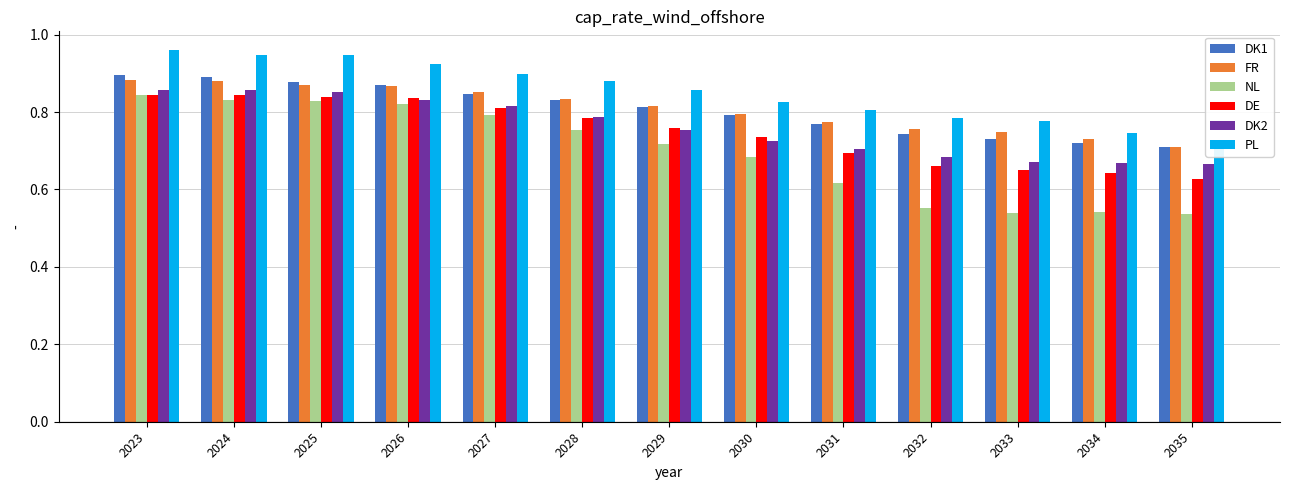

Reading left to right, extract all data points from this chart.

DK1: 2023=0.9	2024=0.9	2025=0.9	2026=0.9	2027=0.8	2028=0.8	2029=0.8	2030=0.8	2031=0.8	2032=0.7	2033=0.7	2034=0.7	2035=0.7
FR: 2023=0.9	2024=0.9	2025=0.9	2026=0.9	2027=0.9	2028=0.8	2029=0.8	2030=0.8	2031=0.8	2032=0.8	2033=0.7	2034=0.7	2035=0.7
NL: 2023=0.8	2024=0.8	2025=0.8	2026=0.8	2027=0.8	2028=0.8	2029=0.7	2030=0.7	2031=0.6	2032=0.6	2033=0.5	2034=0.5	2035=0.5
DE: 2023=0.8	2024=0.8	2025=0.8	2026=0.8	2027=0.8	2028=0.8	2029=0.8	2030=0.7	2031=0.7	2032=0.7	2033=0.6	2034=0.6	2035=0.6
DK2: 2023=0.9	2024=0.9	2025=0.9	2026=0.8	2027=0.8	2028=0.8	2029=0.8	2030=0.7	2031=0.7	2032=0.7	2033=0.7	2034=0.7	2035=0.7
PL: 2023=1.0	2024=0.9	2025=0.9	2026=0.9	2027=0.9	2028=0.9	2029=0.9	2030=0.8	2031=0.8	2032=0.8	2033=0.8	2034=0.7	2035=0.7